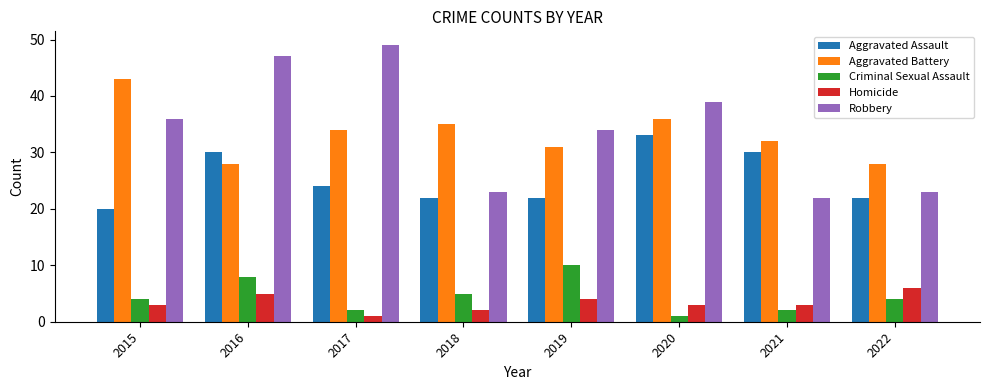

How many data points does each series have?

8